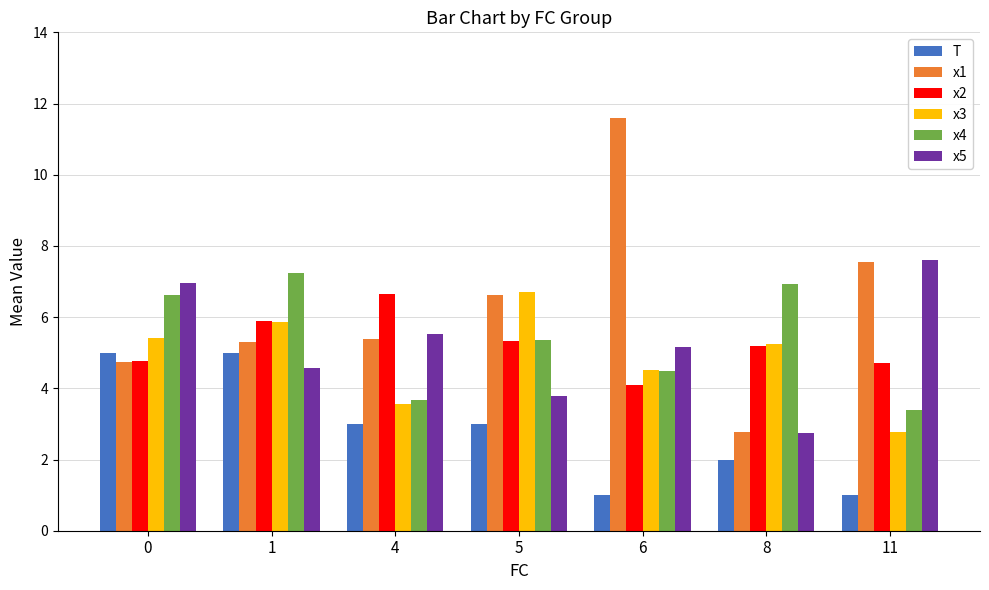

Does the chart contain any negative values?

No